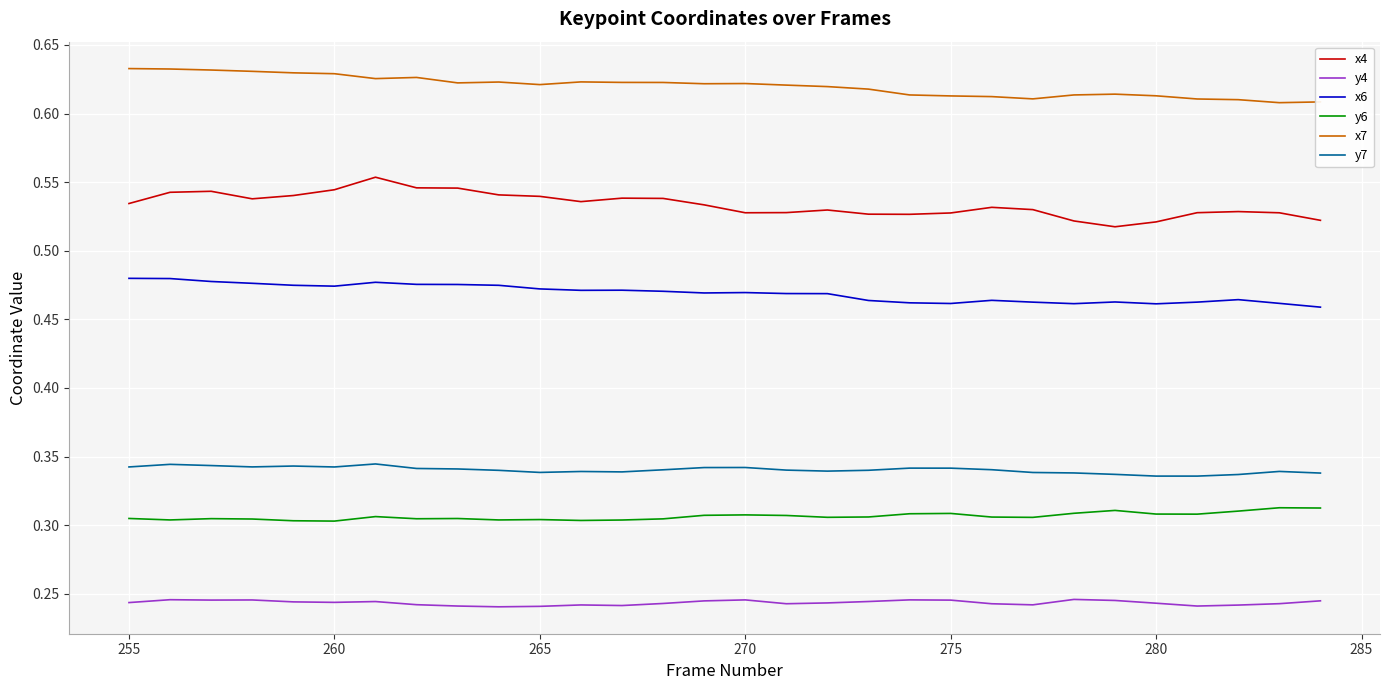

What are all the series names shown in the legend?

x4, y4, x6, y6, x7, y7